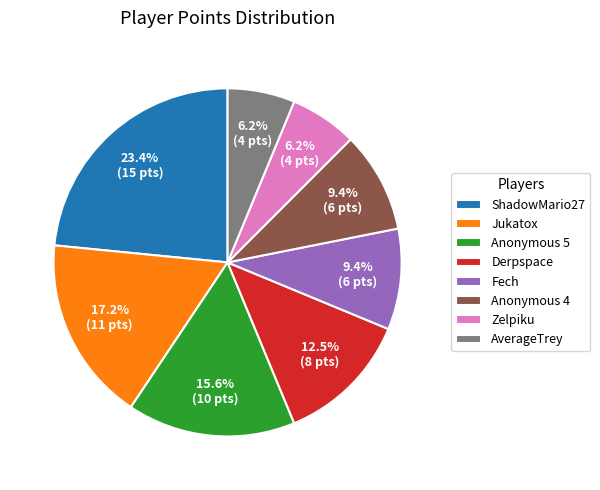

Is there any slice that represents more than half of the pie?

No